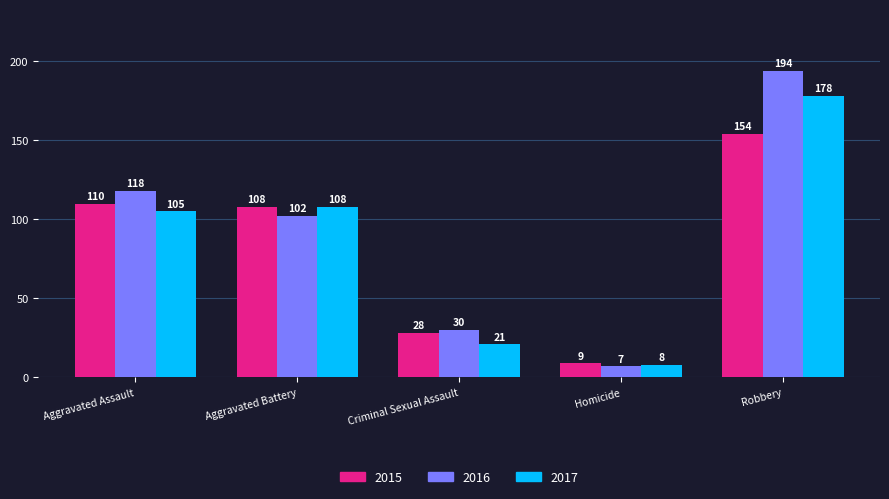

What is the average value of the 2015 series?

82